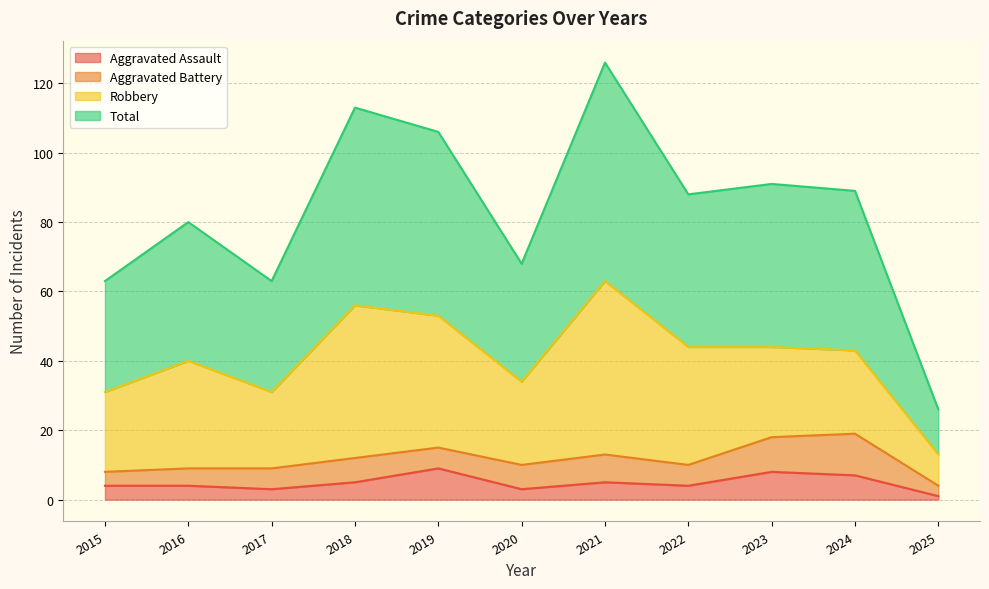

What is the difference between the highest and lowest values at 2015?

59